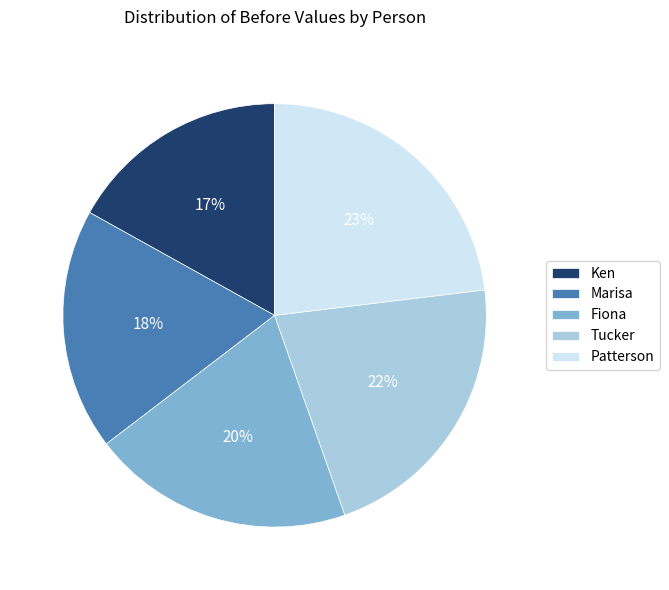

Which category has the biggest portion of the pie?

Patterson